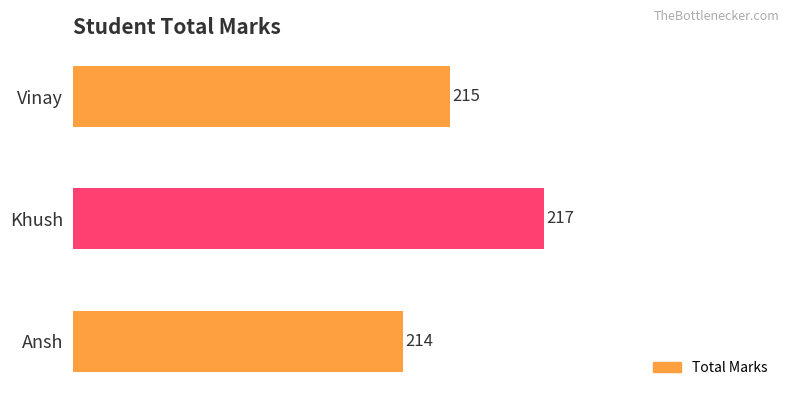

Which has a higher value, Vinay or Khush?

Khush